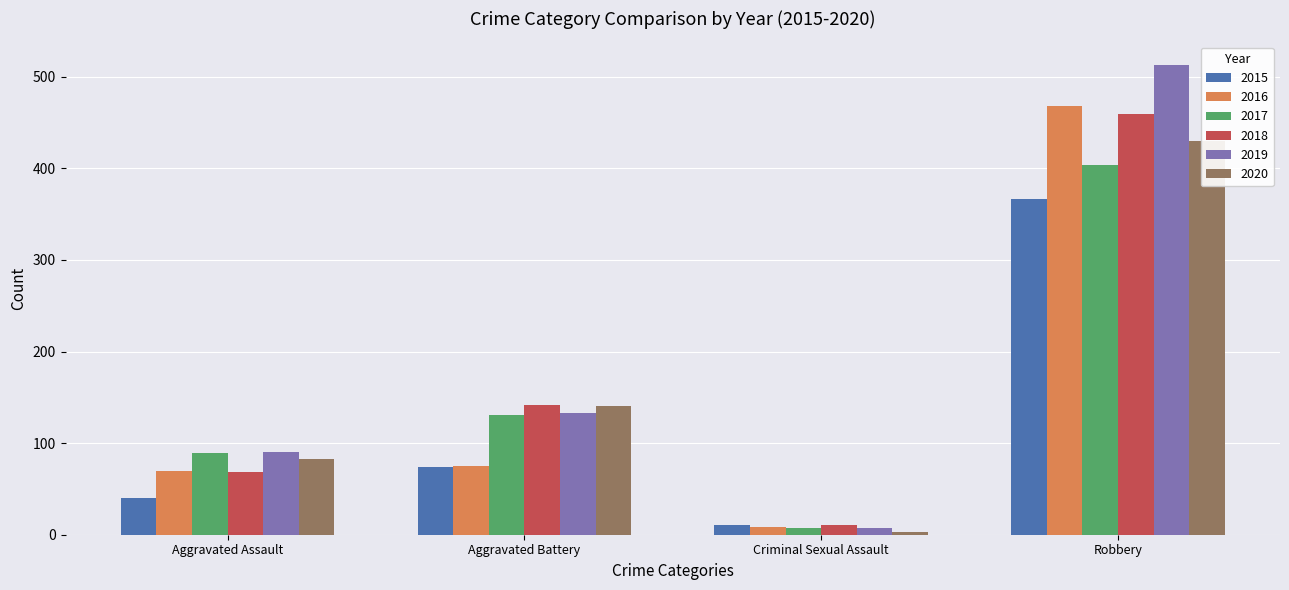

What is the difference between the 2018 values at Aggravated Battery and Aggravated Assault?

73